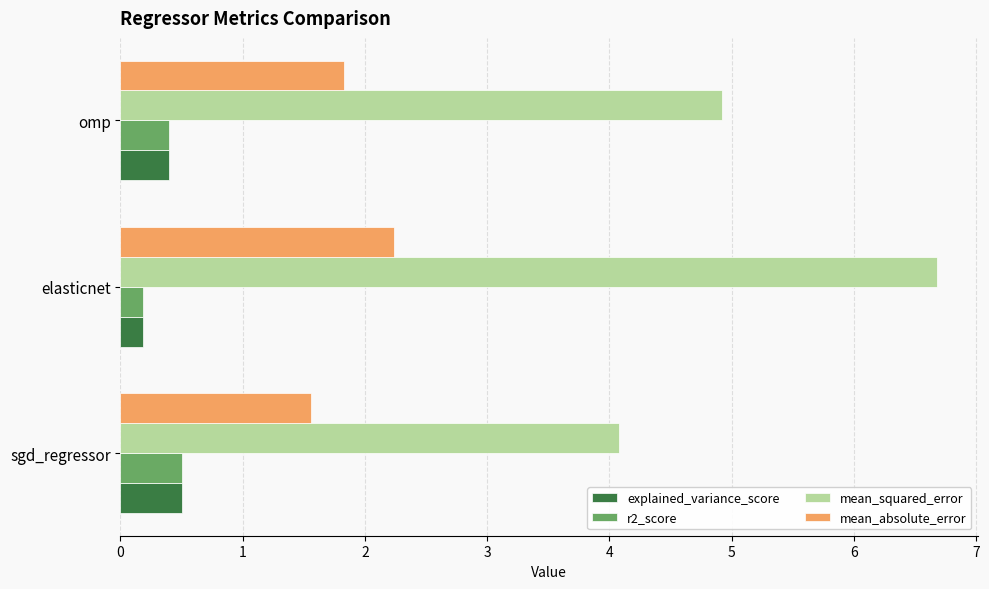

How many categories are shown in the chart?

3